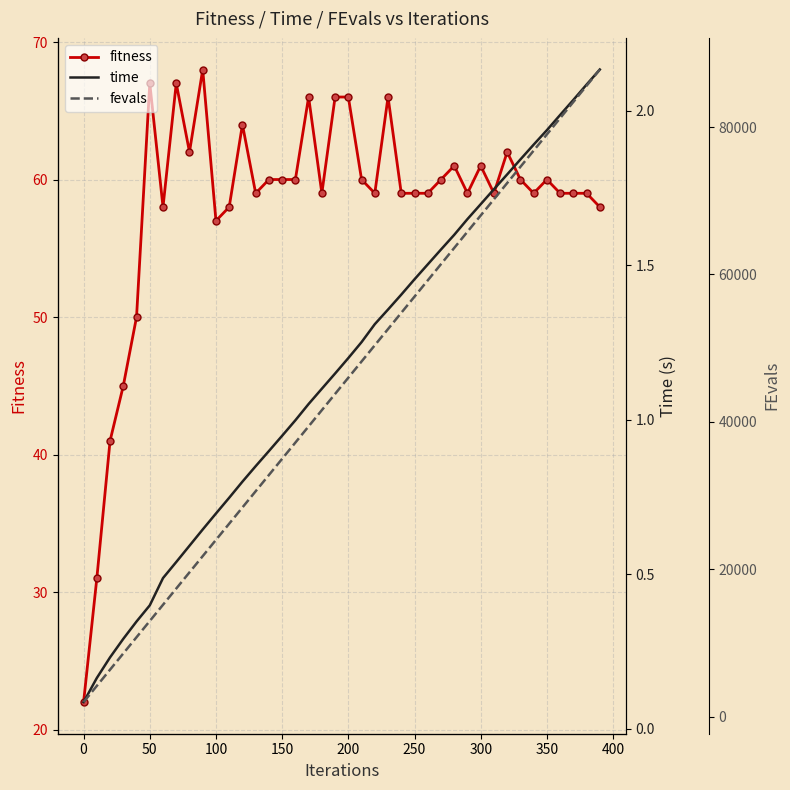

What is the smallest value displayed?

0.1